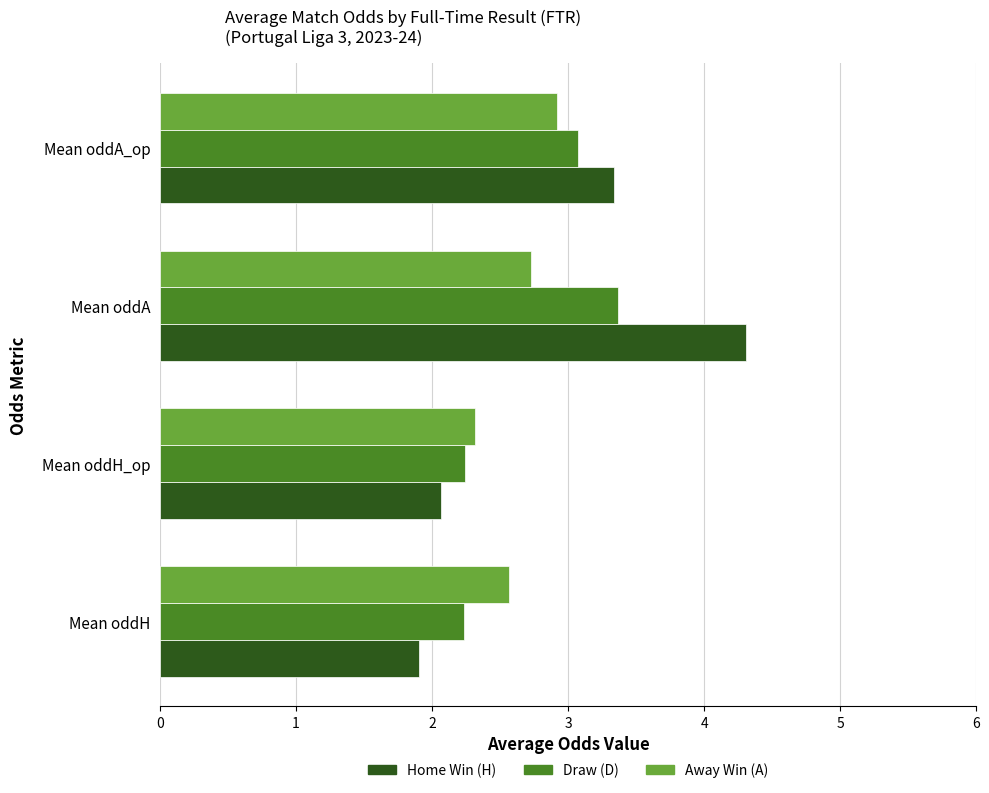

At which category is the sum across all series the highest?

Mean oddA